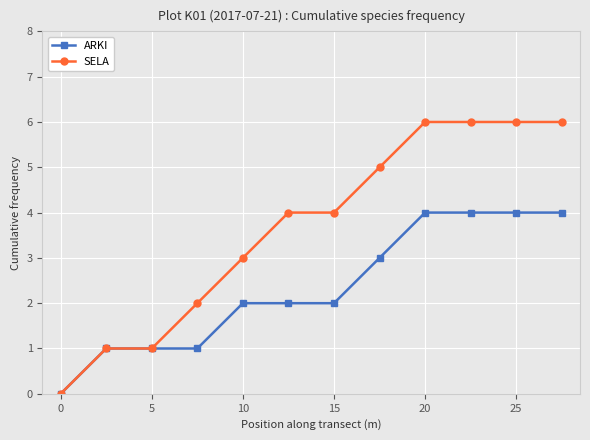

What is the highest value of the ARKI series?

4